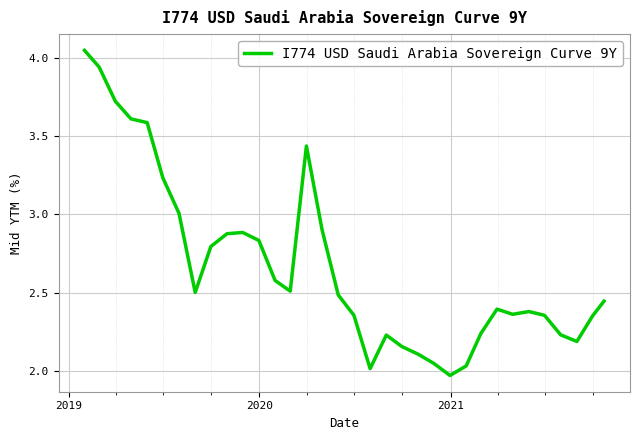

What is the difference between the maximum and minimum values?

2.1